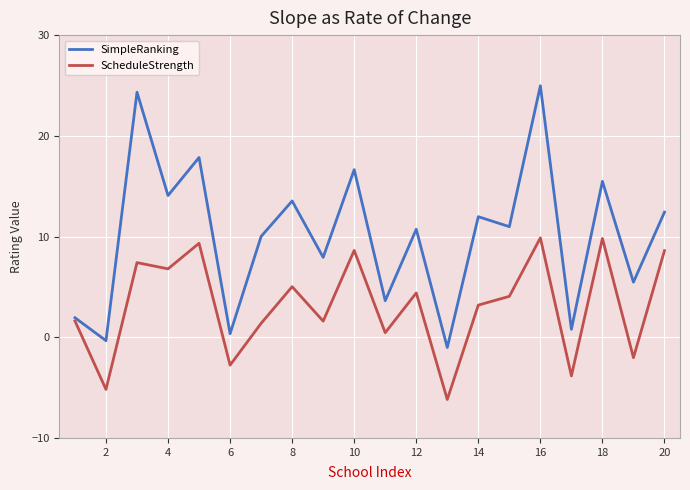

What is the minimum value for ScheduleStrength?

-6.2